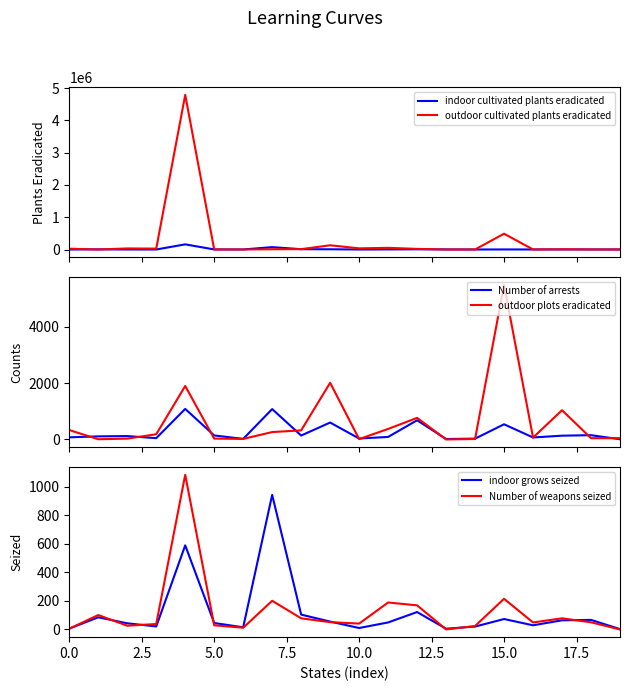

The value of outdoor cultivated plants eradicated at 0.0 is 26357. True or false?

True